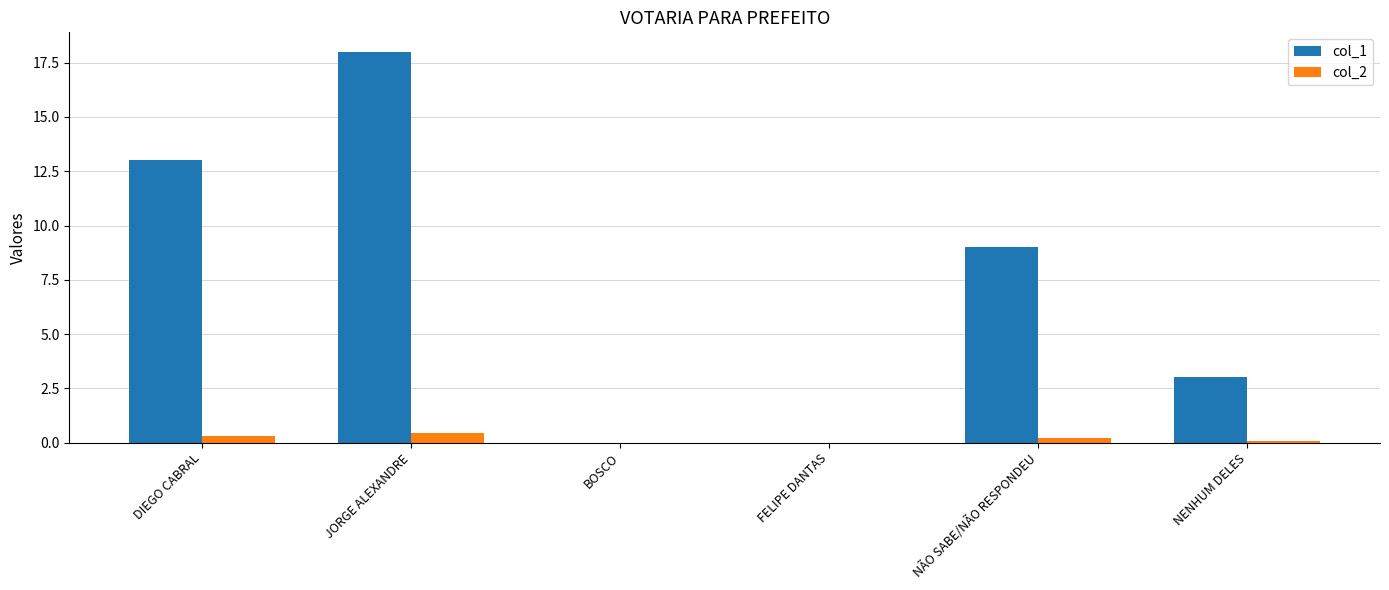

What is the sum of the col_2 values at NÃO SABE/NÃO RESPONDEU and JORGE ALEXANDRE?

0.6